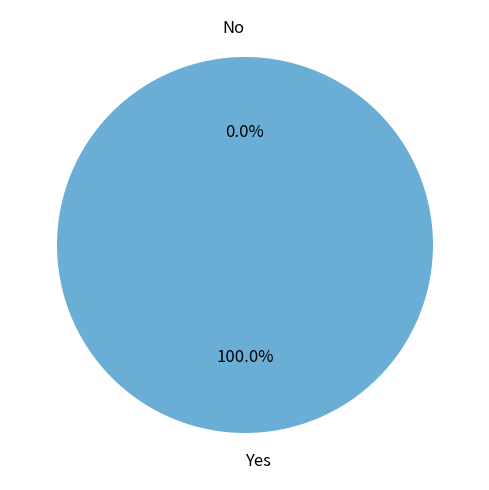

To the nearest percent, what percentage of the pie is Yes?

100%